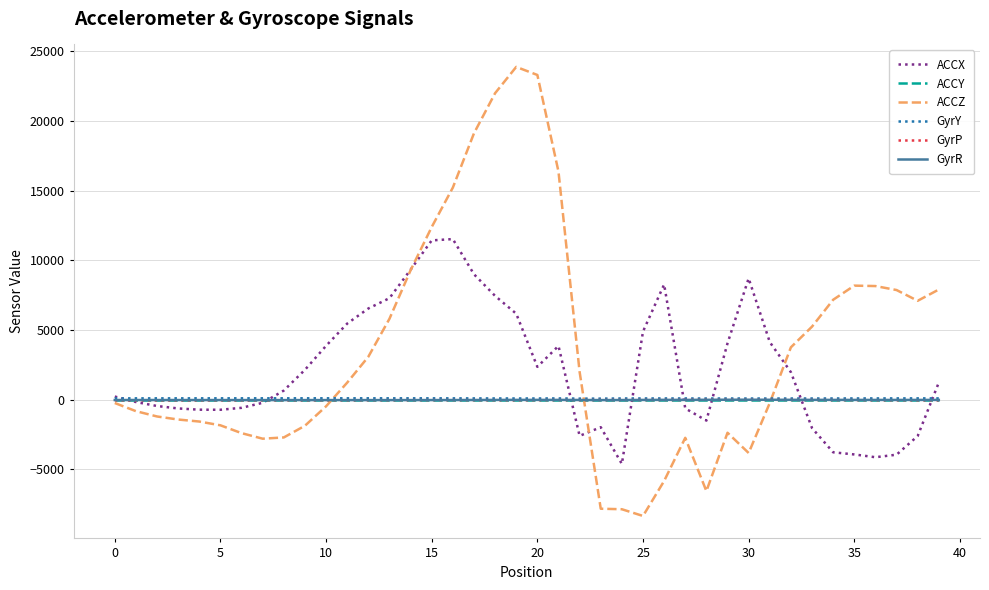

What is the minimum value for ACCX?

-4611.0